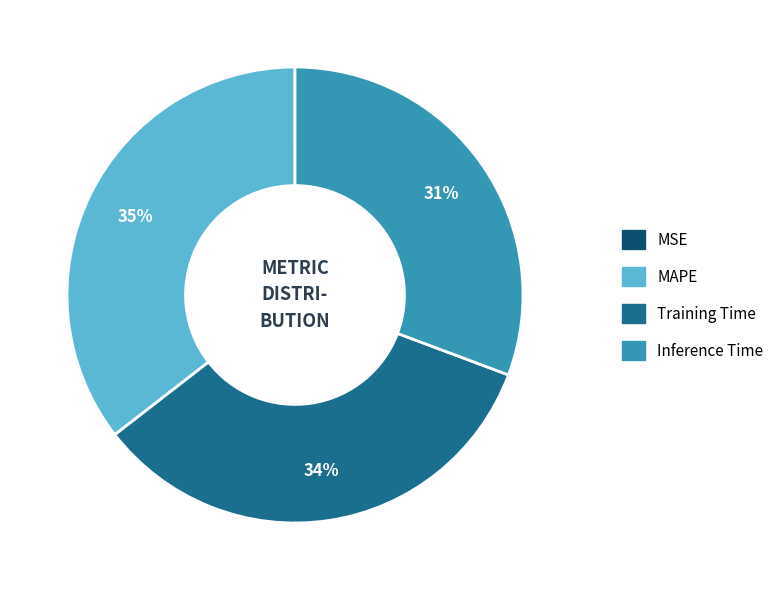

True or false: MAPE accounts for 30% of the total.

False